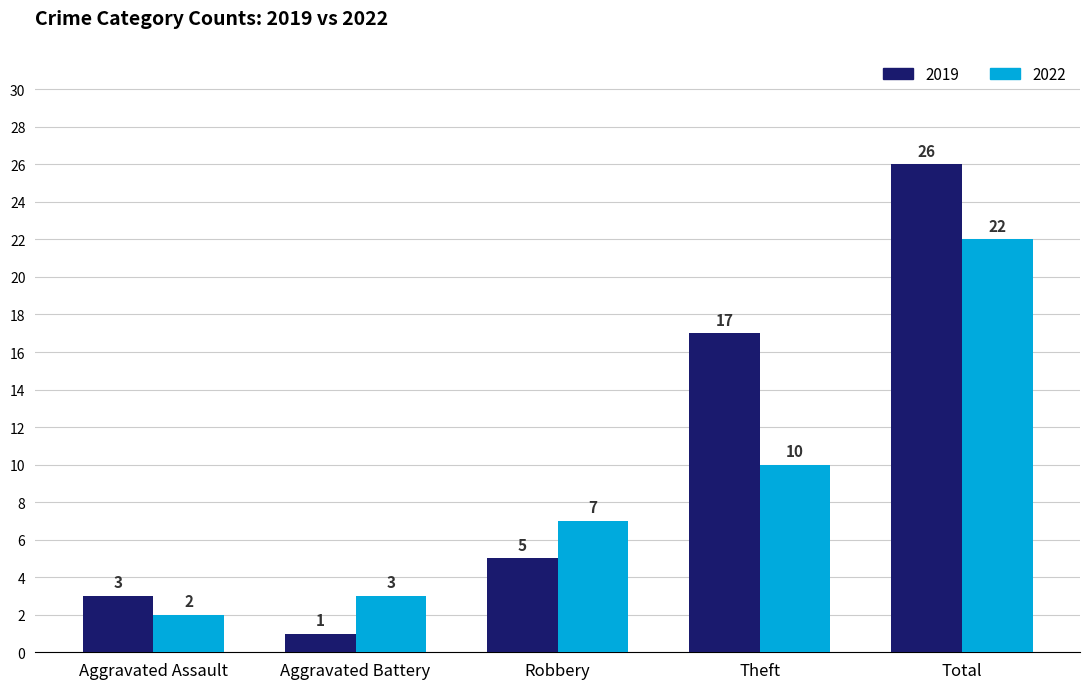

What is the smallest value displayed?

1